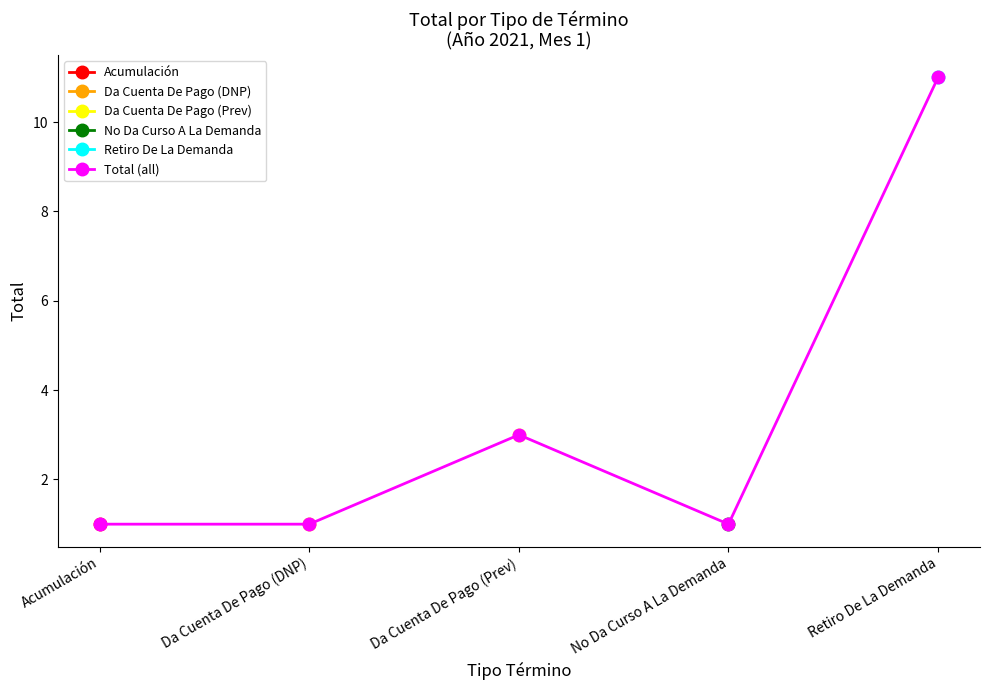

List the labels in order of value, smallest first.

Acumulación, Da Cuenta De Pago (DNP), No Da Curso A La Demanda, Da Cuenta De Pago (Prev), Retiro De La Demanda